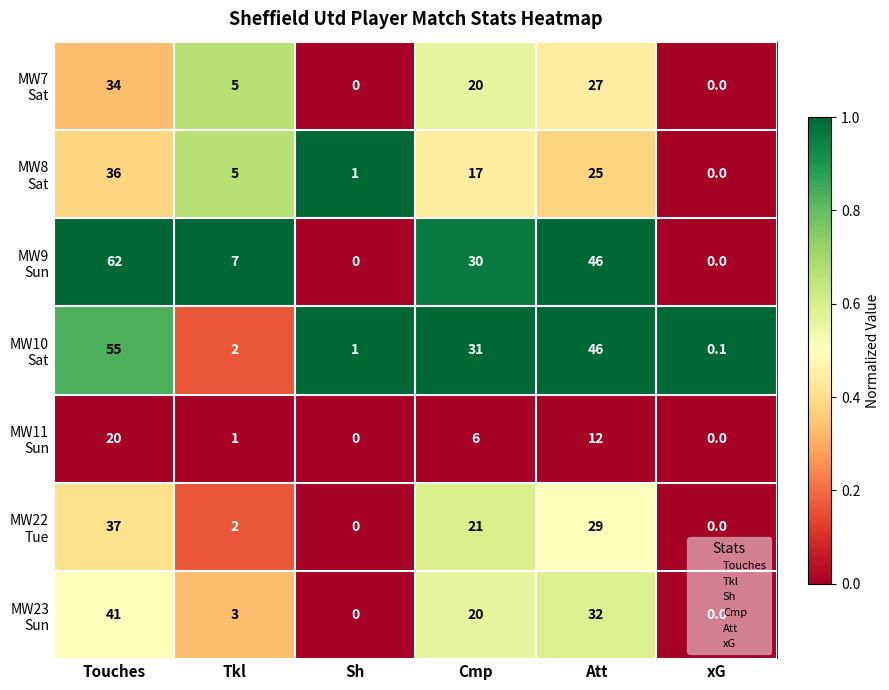

What is the total value across all series at Cmp?

145.0